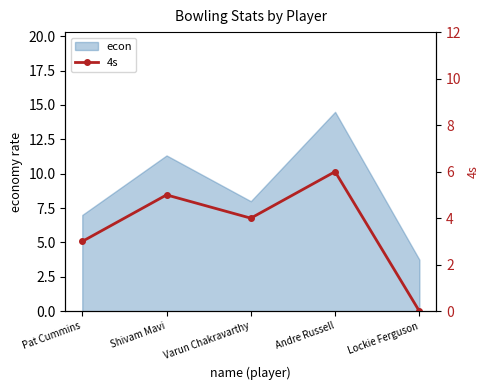

List the labels in order of value, smallest first.

Lockie Ferguson, Pat Cummins, Varun Chakravarthy, Shivam Mavi, Andre Russell